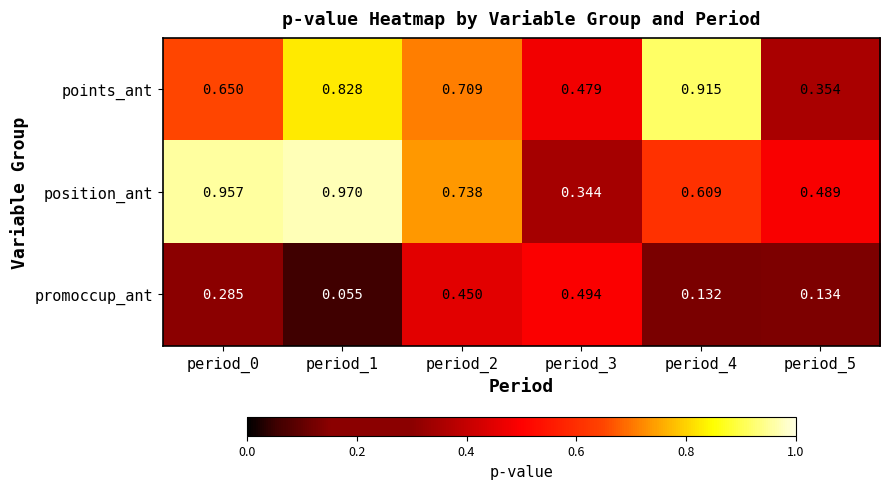

At which category is the sum across all series the highest?

period_2